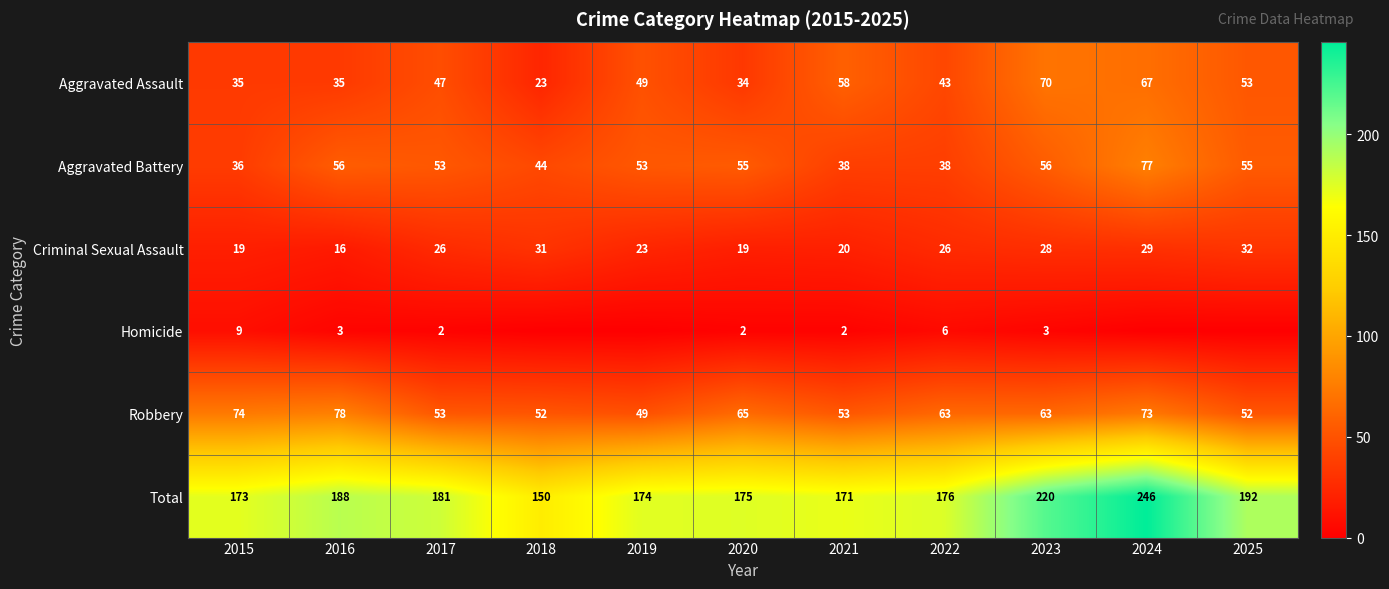

What is the difference between the maximum and second lowest values in the Aggravated Battery series?

39